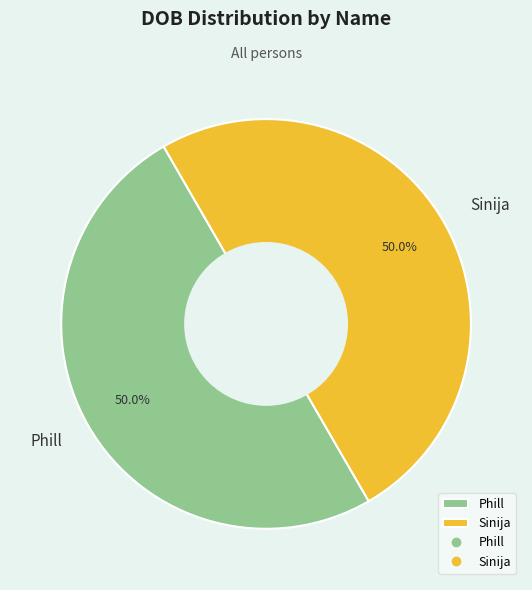

The Sinija slice represents 50% of the pie. True or false?

True